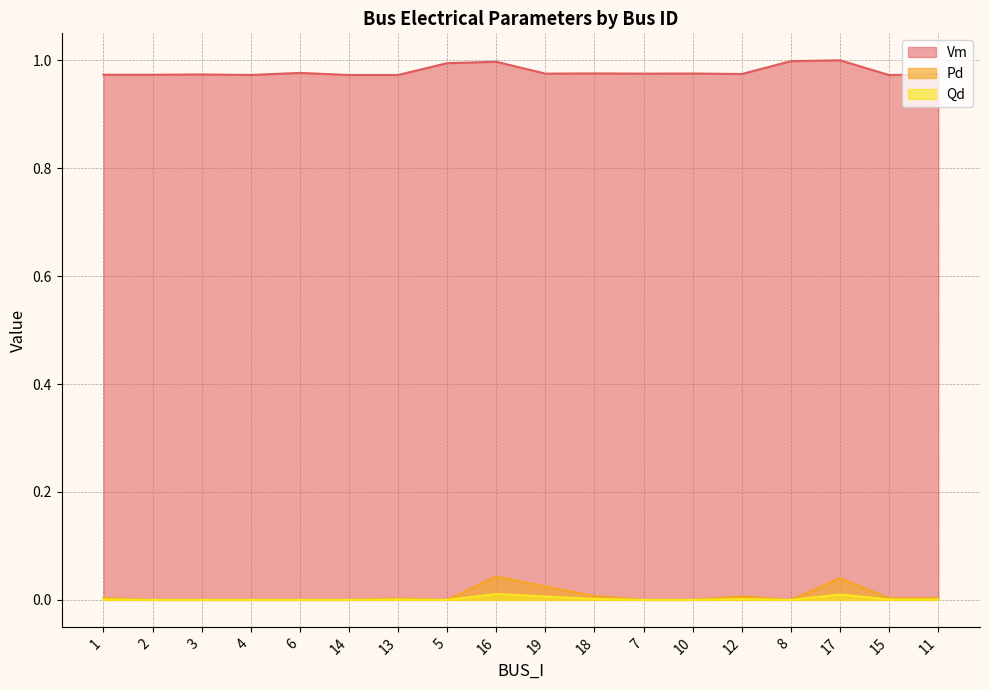

True or false: Pd has more than 1 points higher than both neighbors.

True